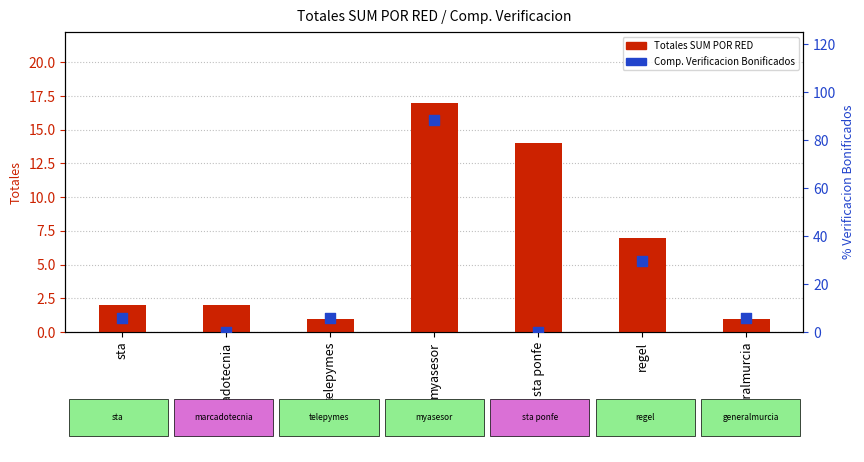

Which series contains the highest Y value?

Comp. Verificacion Bonificados